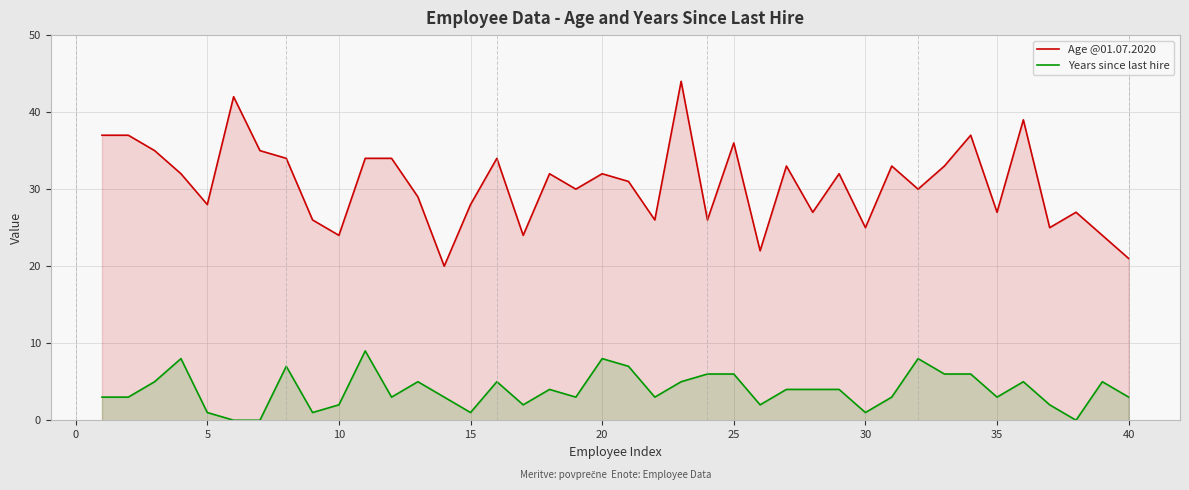

Rank the series by their maximum value, from highest to lowest.

Age @01.07.2020, Years since last hire